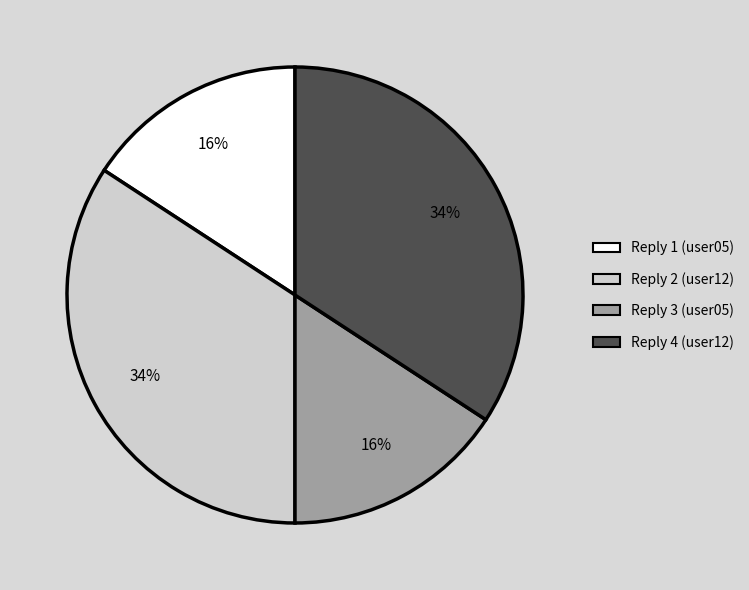

To the nearest percent, what portion does Reply 1 (user05) represent?

16%